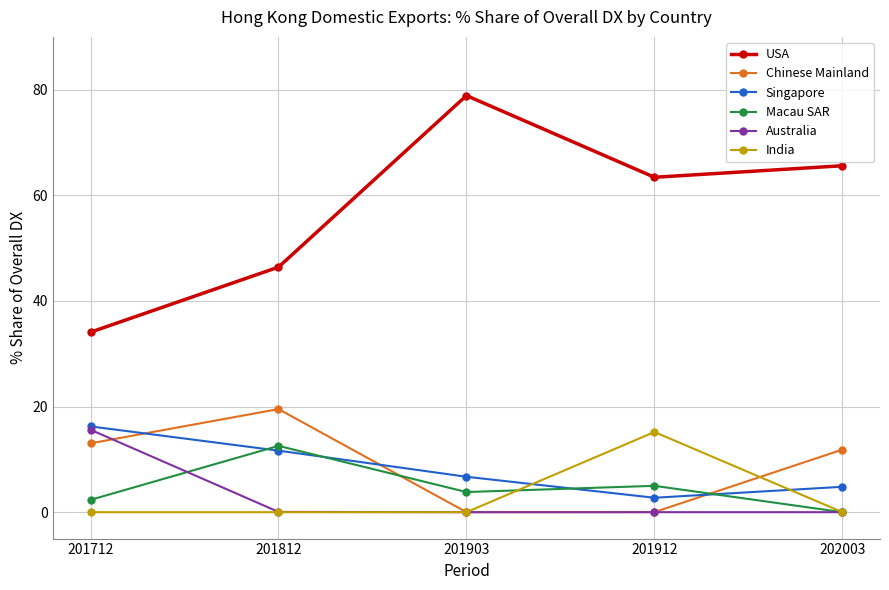

True or false: Chinese Mainland has a value of 11.8 at 202003.

True